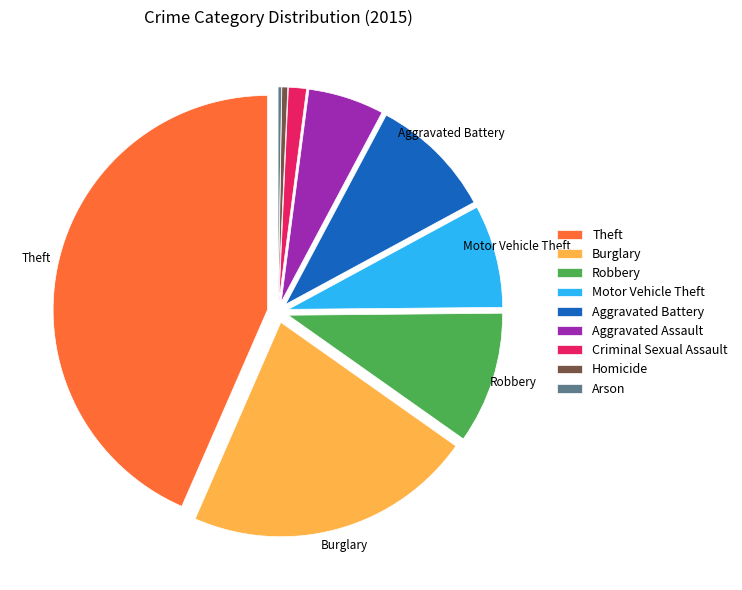

Combined, do Aggravated Assault and Aggravated Battery account for over 50%?

No